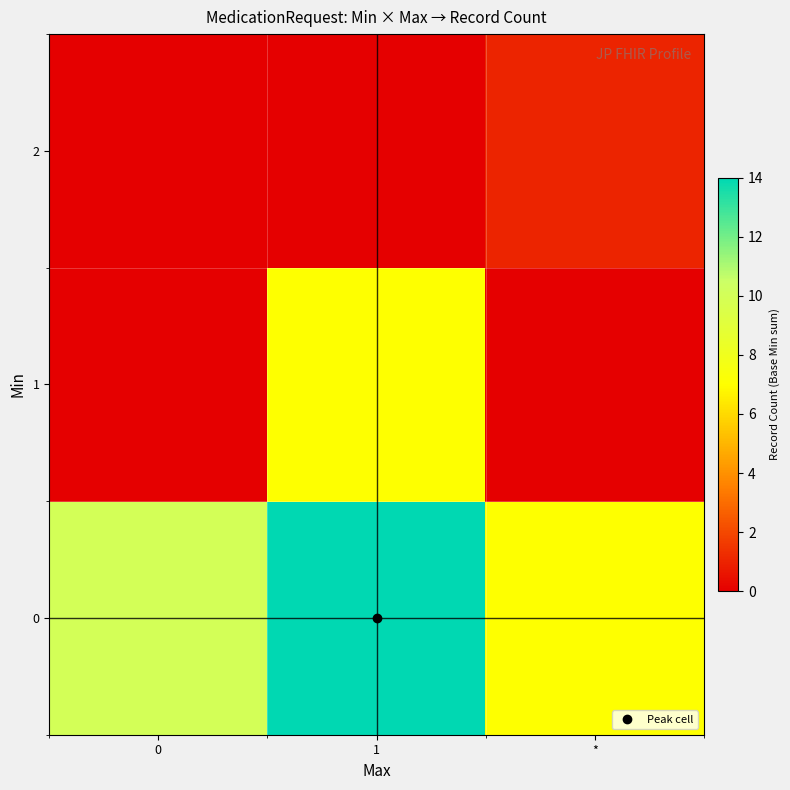

At 1, list the series in order from smallest to largest.

2, 1, 0